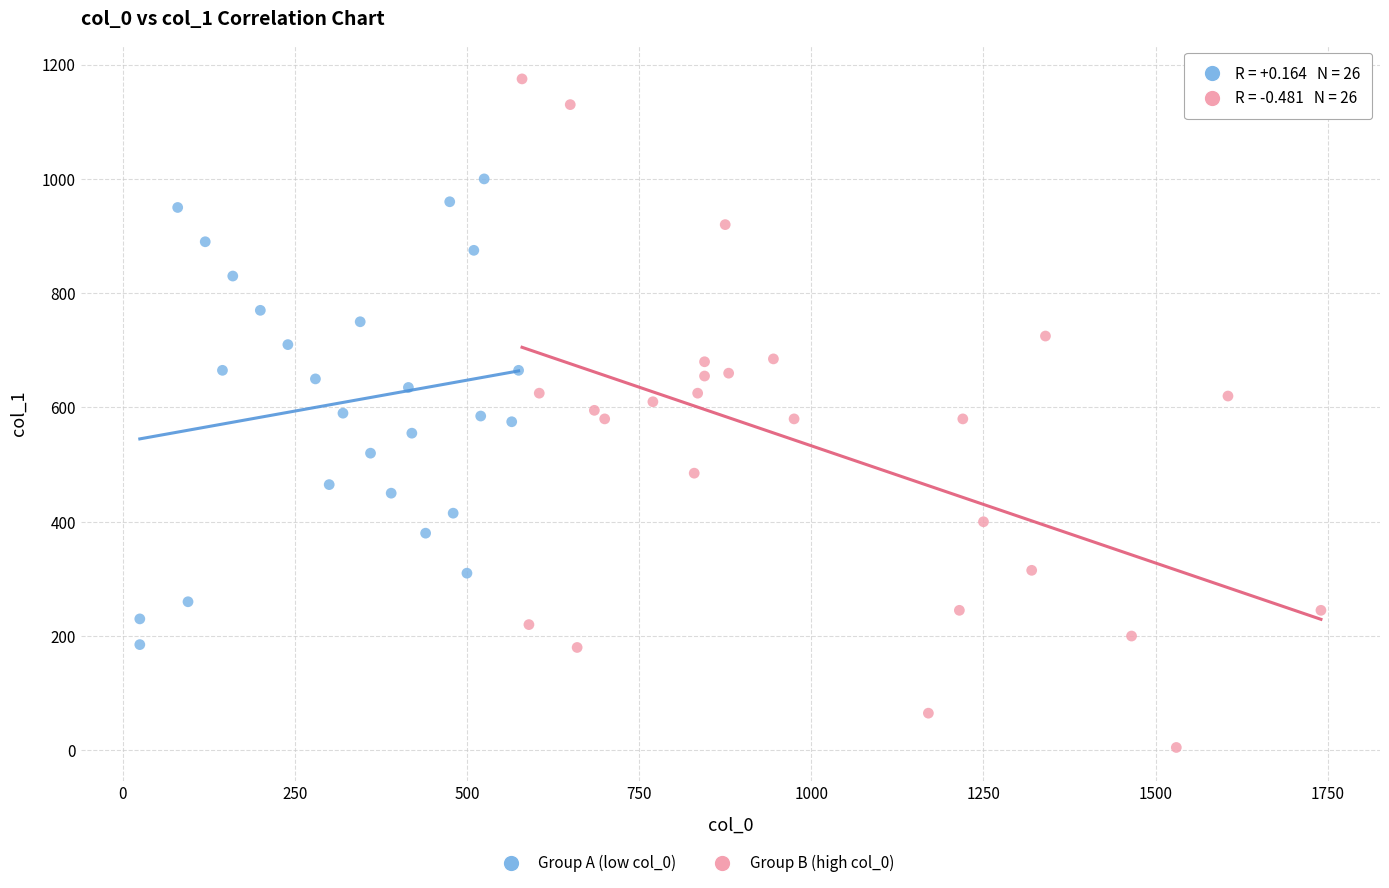

Which series reaches the maximum Y coordinate?

Group B (high col_0)